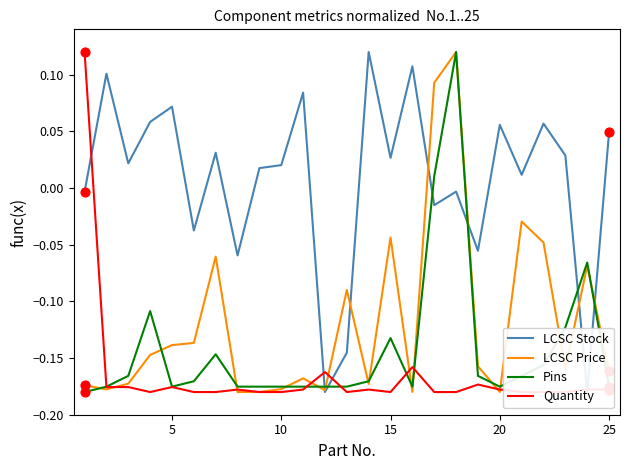

At how many categories does at least one series exceed 0?

19